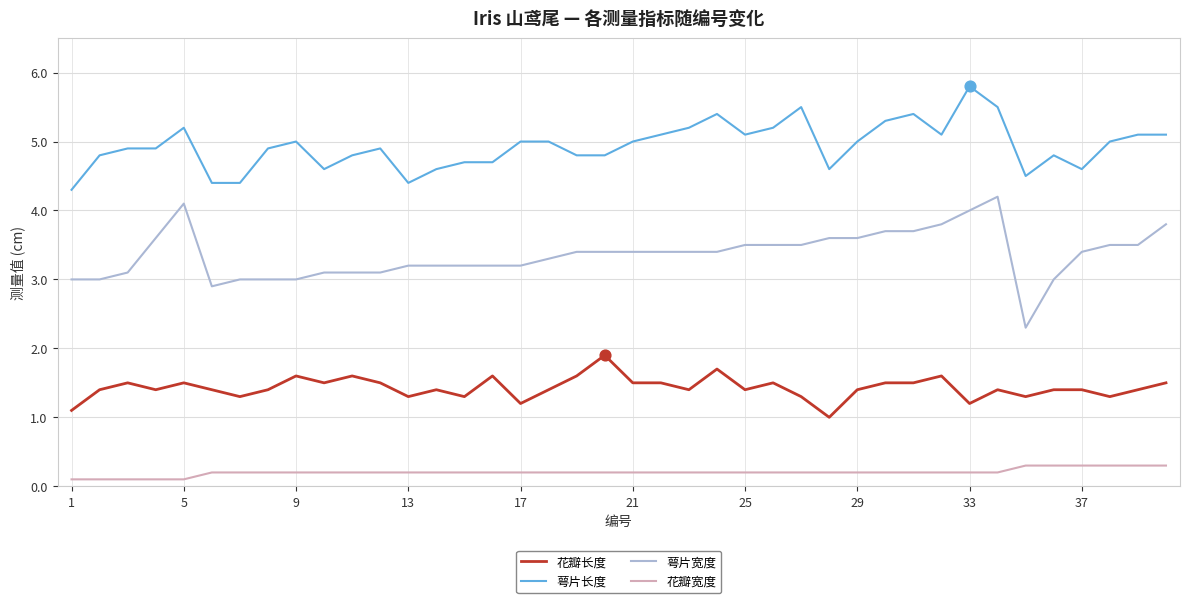

List the series in order of their peak value, highest first.

萼片长度, 萼片宽度, 花瓣长度, 花瓣宽度